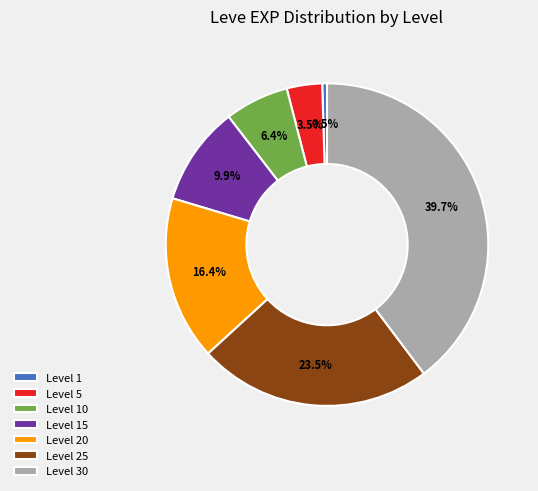

Do Level 25 and Level 20 together represent more than half of the pie?

No